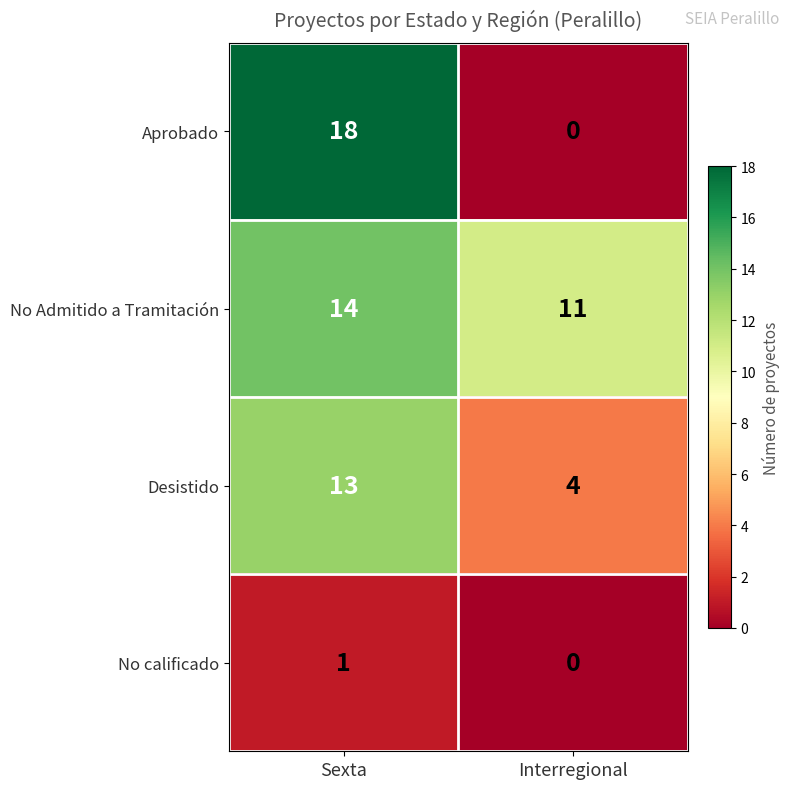

Which label corresponds to the smallest value in the chart?

Interregional